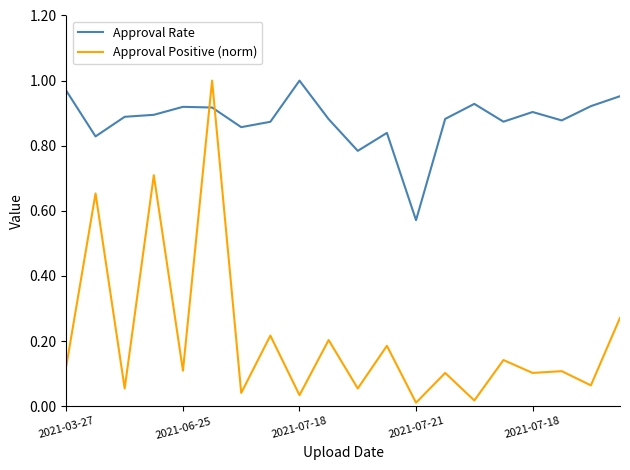

How many series are shown in this chart?

2